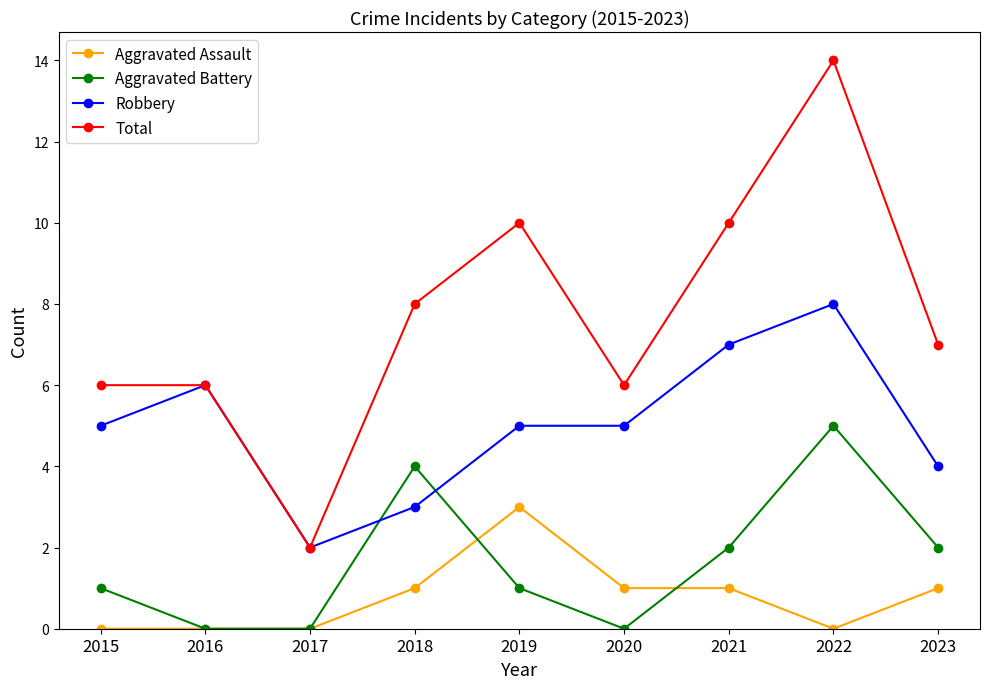

Which series has the widest spread of values?

Total